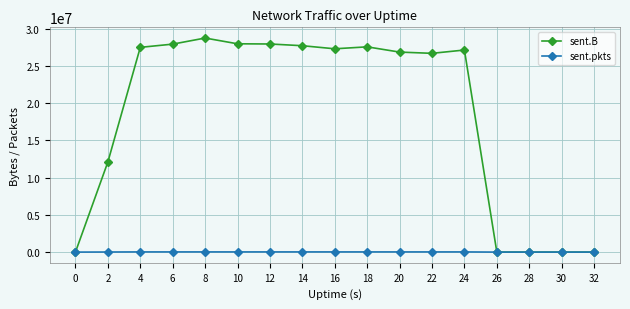

Which series changed the most between 12 and 30?

sent.B